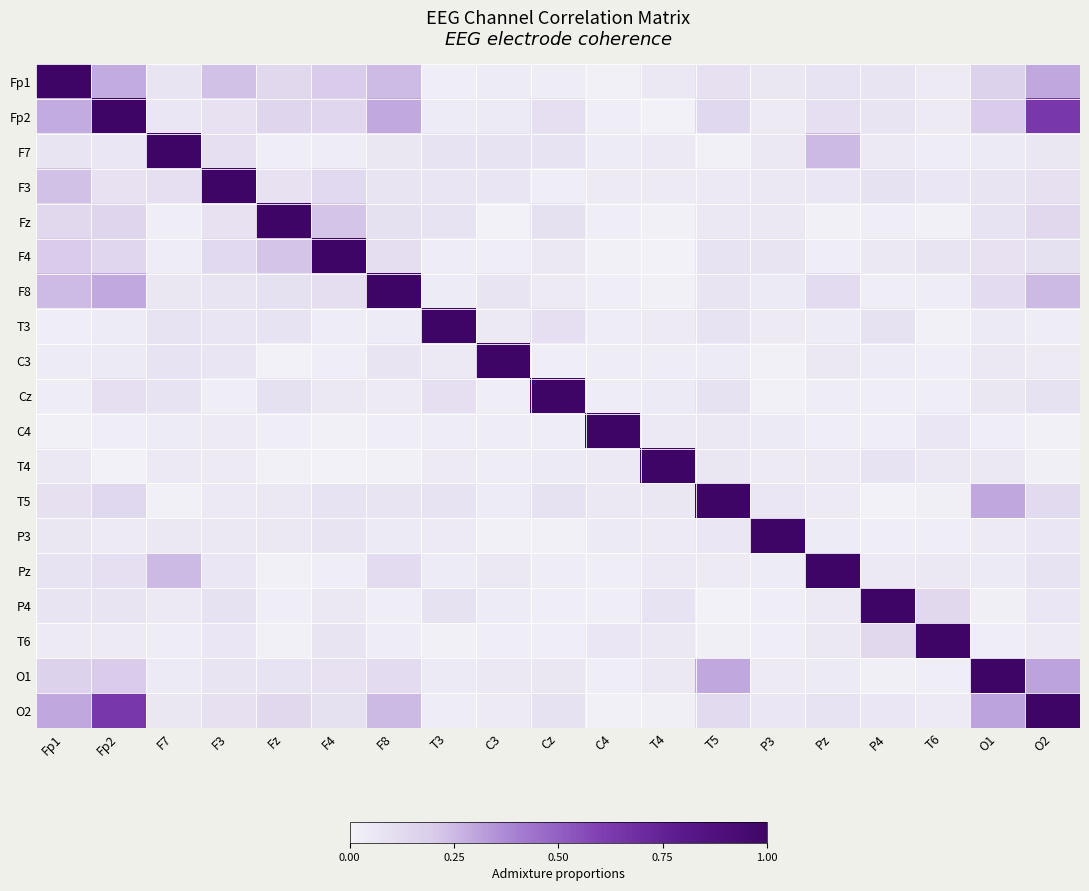

Reading left to right, what are all the values shown in this chart?

Fp1: Fp1=1.0	Fp2=0.3	F7=0.1	F3=0.2	Fz=0.1	F4=0.2	F8=0.2	T3=0.0	C3=0.0	Cz=0.0	C4=0.0	T4=0.1	T5=0.1	P3=0.1	Pz=0.1	P4=0.1	T6=0.0	O1=0.2	O2=0.3
Fp2: Fp1=0.3	Fp2=1.0	F7=0.1	F3=0.1	Fz=0.2	F4=0.1	F8=0.3	T3=0.0	C3=0.0	Cz=0.1	C4=0.0	T4=0.0	T5=0.1	P3=0.0	Pz=0.1	P4=0.1	T6=0.0	O1=0.2	O2=0.6
F7: Fp1=0.1	Fp2=0.1	F7=1.0	F3=0.1	Fz=0.0	F4=0.0	F8=0.1	T3=0.1	C3=0.1	Cz=0.1	C4=0.0	T4=0.1	T5=0.0	P3=0.1	Pz=0.2	P4=0.0	T6=0.0	O1=0.0	O2=0.1
F3: Fp1=0.2	Fp2=0.1	F7=0.1	F3=1.0	Fz=0.1	F4=0.1	F8=0.1	T3=0.1	C3=0.1	Cz=0.0	C4=0.0	T4=0.0	T5=0.1	P3=0.1	Pz=0.1	P4=0.1	T6=0.1	O1=0.1	O2=0.1
Fz: Fp1=0.1	Fp2=0.2	F7=0.0	F3=0.1	Fz=1.0	F4=0.2	F8=0.1	T3=0.1	C3=0.0	Cz=0.1	C4=0.0	T4=0.0	T5=0.1	P3=0.1	Pz=0.0	P4=0.0	T6=0.0	O1=0.1	O2=0.1
F4: Fp1=0.2	Fp2=0.1	F7=0.0	F3=0.1	Fz=0.2	F4=1.0	F8=0.1	T3=0.0	C3=0.0	Cz=0.1	C4=0.0	T4=0.0	T5=0.1	P3=0.1	Pz=0.0	P4=0.1	T6=0.1	O1=0.1	O2=0.1
F8: Fp1=0.2	Fp2=0.3	F7=0.1	F3=0.1	Fz=0.1	F4=0.1	F8=1.0	T3=0.0	C3=0.1	Cz=0.0	C4=0.0	T4=0.0	T5=0.1	P3=0.0	Pz=0.1	P4=0.0	T6=0.0	O1=0.1	O2=0.2
T3: Fp1=0.0	Fp2=0.0	F7=0.1	F3=0.1	Fz=0.1	F4=0.0	F8=0.0	T3=1.0	C3=0.0	Cz=0.1	C4=0.0	T4=0.0	T5=0.1	P3=0.0	Pz=0.0	P4=0.1	T6=0.0	O1=0.0	O2=0.0
C3: Fp1=0.0	Fp2=0.0	F7=0.1	F3=0.1	Fz=0.0	F4=0.0	F8=0.1	T3=0.0	C3=1.0	Cz=0.0	C4=0.0	T4=0.0	T5=0.0	P3=0.0	Pz=0.1	P4=0.0	T6=0.0	O1=0.1	O2=0.0
Cz: Fp1=0.0	Fp2=0.1	F7=0.1	F3=0.0	Fz=0.1	F4=0.1	F8=0.0	T3=0.1	C3=0.0	Cz=1.0	C4=0.0	T4=0.0	T5=0.1	P3=0.0	Pz=0.0	P4=0.0	T6=0.0	O1=0.1	O2=0.1
C4: Fp1=0.0	Fp2=0.0	F7=0.0	F3=0.0	Fz=0.0	F4=0.0	F8=0.0	T3=0.0	C3=0.0	Cz=0.0	C4=1.0	T4=0.0	T5=0.1	P3=0.0	Pz=0.0	P4=0.0	T6=0.1	O1=0.0	O2=0.0
T4: Fp1=0.1	Fp2=0.0	F7=0.1	F3=0.0	Fz=0.0	F4=0.0	F8=0.0	T3=0.0	C3=0.0	Cz=0.0	C4=0.0	T4=1.0	T5=0.1	P3=0.0	Pz=0.0	P4=0.1	T6=0.1	O1=0.1	O2=0.0
T5: Fp1=0.1	Fp2=0.1	F7=0.0	F3=0.1	Fz=0.1	F4=0.1	F8=0.1	T3=0.1	C3=0.0	Cz=0.1	C4=0.1	T4=0.1	T5=1.0	P3=0.1	Pz=0.0	P4=0.0	T6=0.0	O1=0.3	O2=0.1
P3: Fp1=0.1	Fp2=0.0	F7=0.1	F3=0.1	Fz=0.1	F4=0.1	F8=0.0	T3=0.0	C3=0.0	Cz=0.0	C4=0.0	T4=0.0	T5=0.1	P3=1.0	Pz=0.0	P4=0.0	T6=0.0	O1=0.0	O2=0.1
Pz: Fp1=0.1	Fp2=0.1	F7=0.2	F3=0.1	Fz=0.0	F4=0.0	F8=0.1	T3=0.0	C3=0.1	Cz=0.0	C4=0.0	T4=0.0	T5=0.0	P3=0.0	Pz=1.0	P4=0.0	T6=0.1	O1=0.0	O2=0.1
P4: Fp1=0.1	Fp2=0.1	F7=0.0	F3=0.1	Fz=0.0	F4=0.1	F8=0.0	T3=0.1	C3=0.0	Cz=0.0	C4=0.0	T4=0.1	T5=0.0	P3=0.0	Pz=0.0	P4=1.0	T6=0.1	O1=0.0	O2=0.1
T6: Fp1=0.0	Fp2=0.0	F7=0.0	F3=0.1	Fz=0.0	F4=0.1	F8=0.0	T3=0.0	C3=0.0	Cz=0.0	C4=0.1	T4=0.1	T5=0.0	P3=0.0	Pz=0.1	P4=0.1	T6=1.0	O1=0.0	O2=0.0
O1: Fp1=0.2	Fp2=0.2	F7=0.0	F3=0.1	Fz=0.1	F4=0.1	F8=0.1	T3=0.0	C3=0.1	Cz=0.1	C4=0.0	T4=0.1	T5=0.3	P3=0.0	Pz=0.0	P4=0.0	T6=0.0	O1=1.0	O2=0.3
O2: Fp1=0.3	Fp2=0.6	F7=0.1	F3=0.1	Fz=0.1	F4=0.1	F8=0.2	T3=0.0	C3=0.0	Cz=0.1	C4=0.0	T4=0.0	T5=0.1	P3=0.1	Pz=0.1	P4=0.1	T6=0.0	O1=0.3	O2=1.0